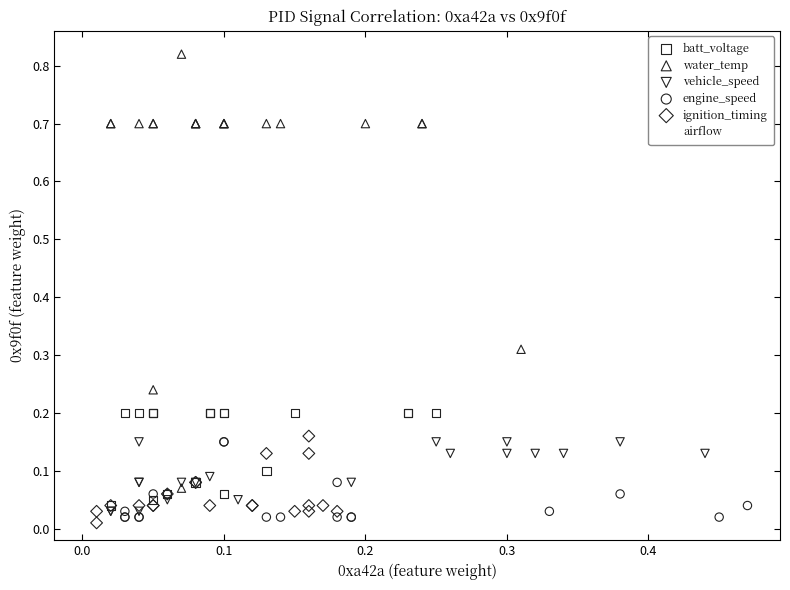

What are all the series names shown in the legend?

batt_voltage, water_temp, vehicle_speed, engine_speed, ignition_timing, airflow